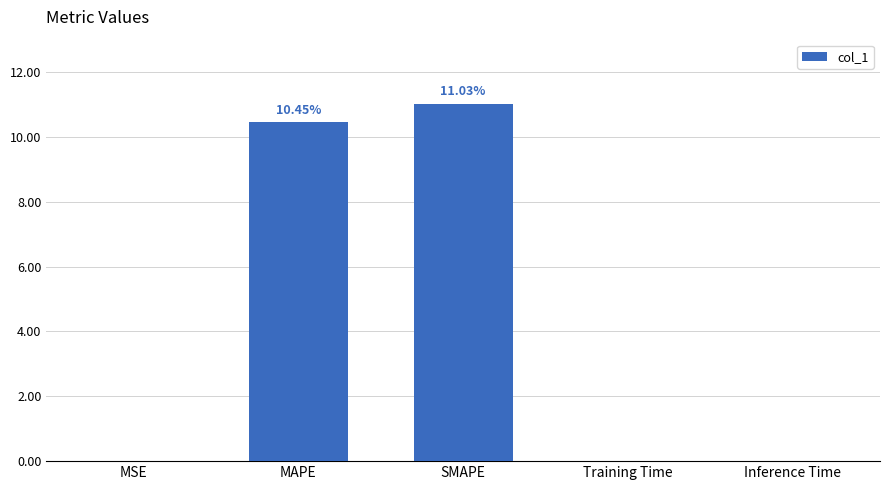

Which has a higher value, SMAPE or Inference Time?

SMAPE